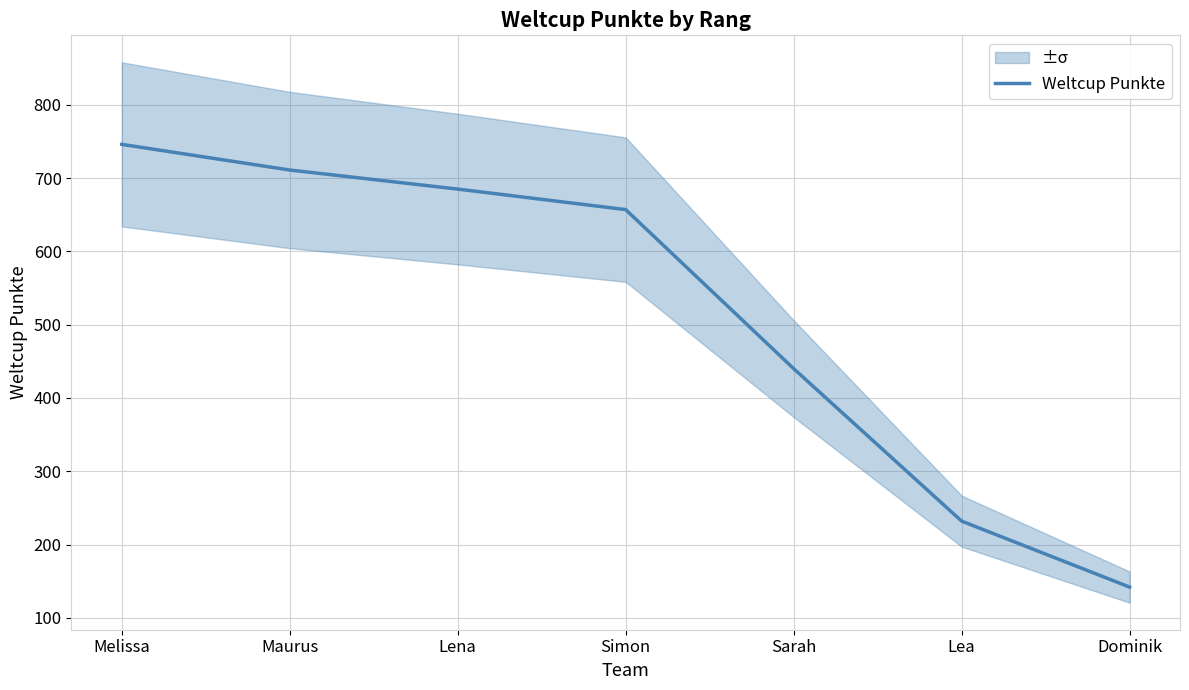

List the labels in order of value, largest first.

Melissa, Maurus, Lena, Simon, Sarah, Lea, Dominik